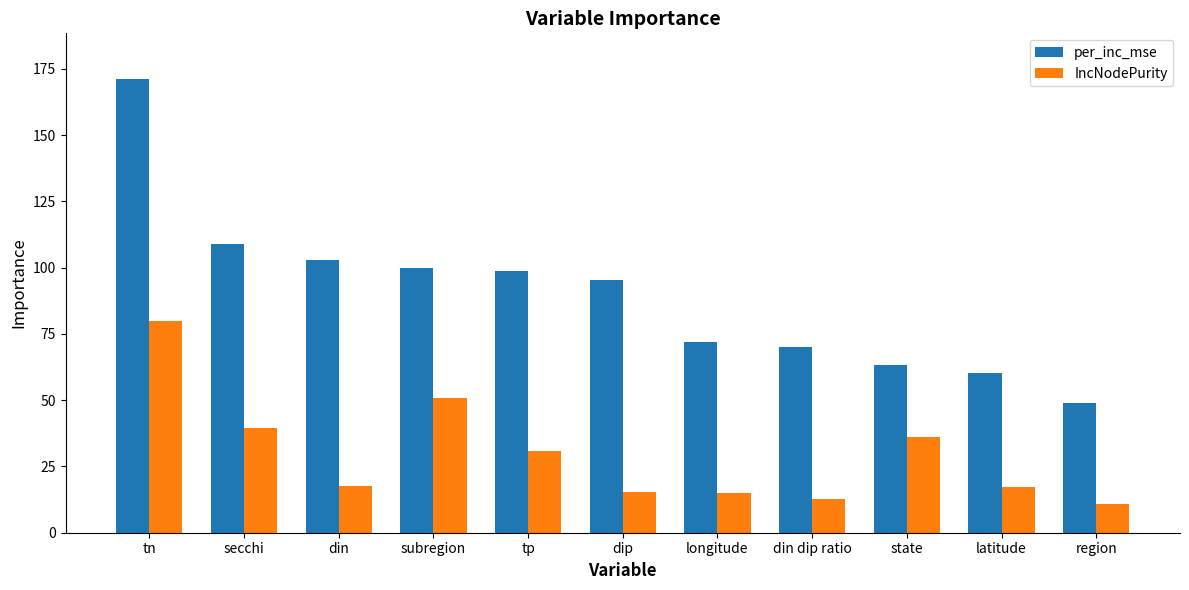

What position from the left is dip?

6